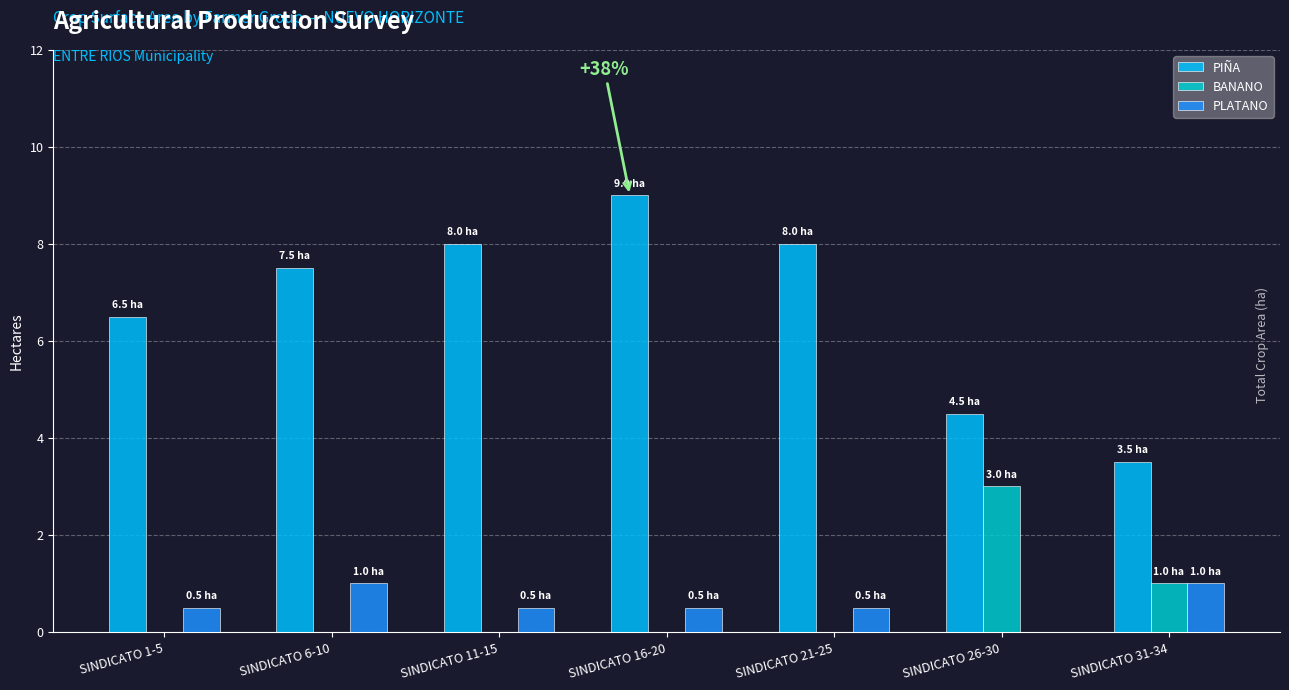

What is the sum of all BANANO values?

4.0